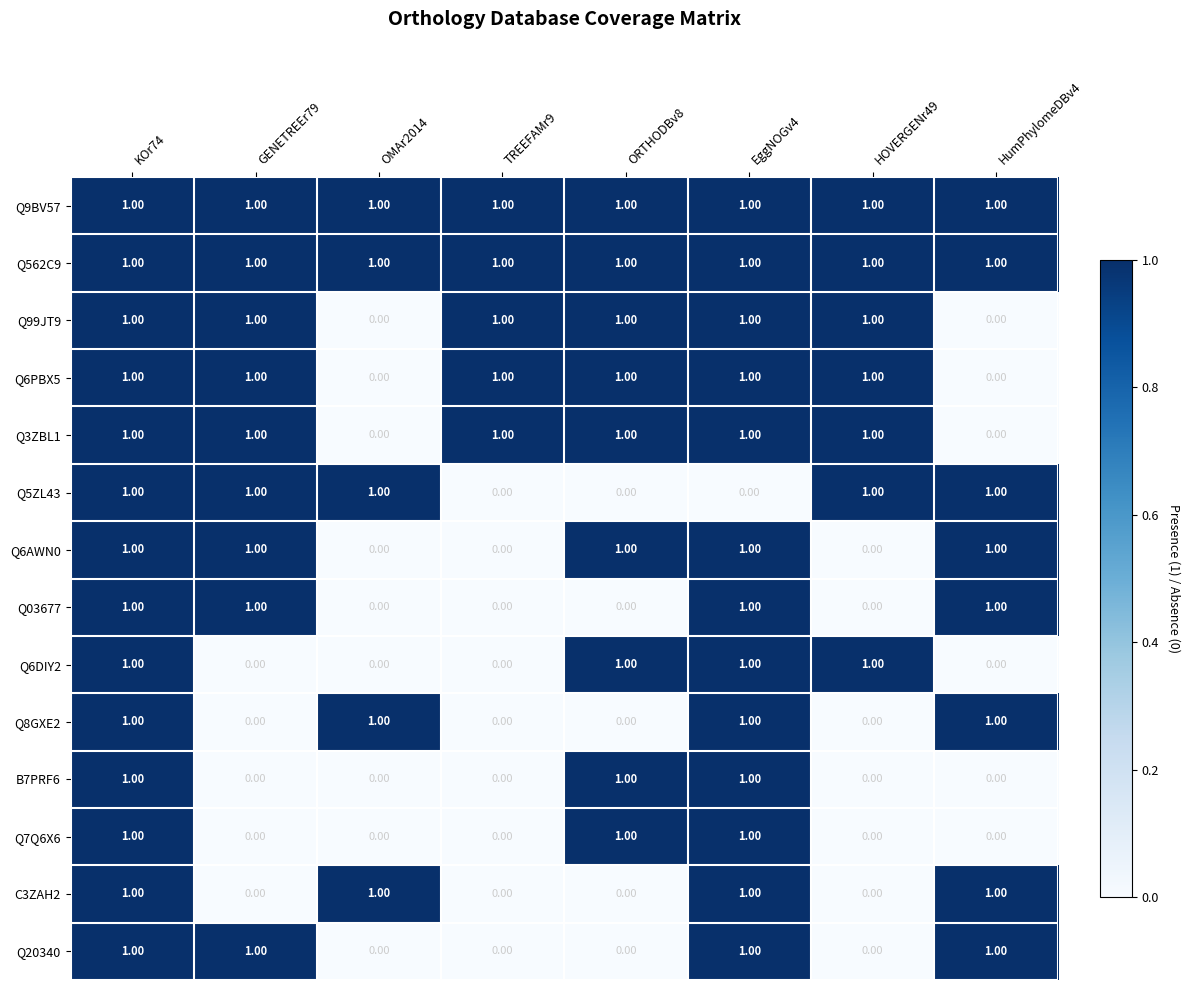

At which category is the sum across all series the highest?

KOr74